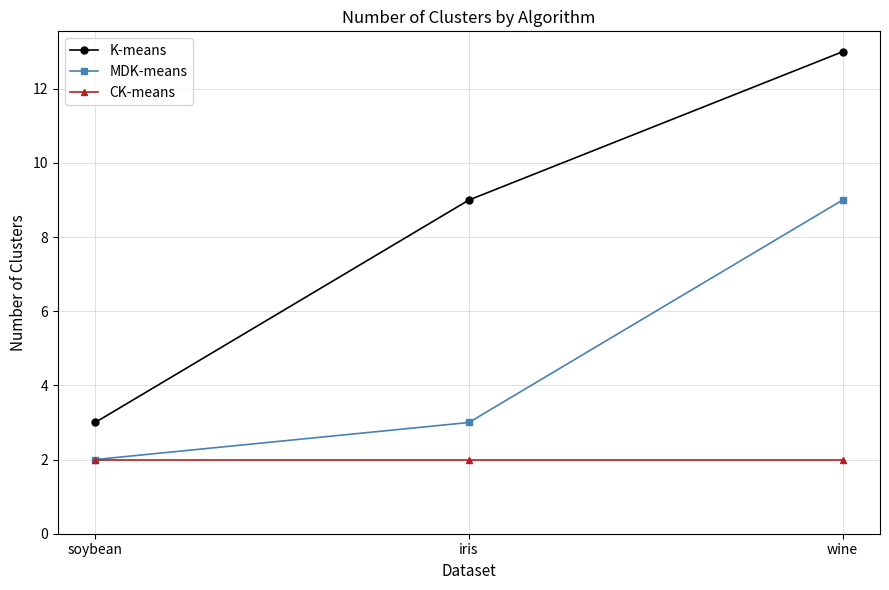

The K-means series shows 9 at iris. True or false?

True